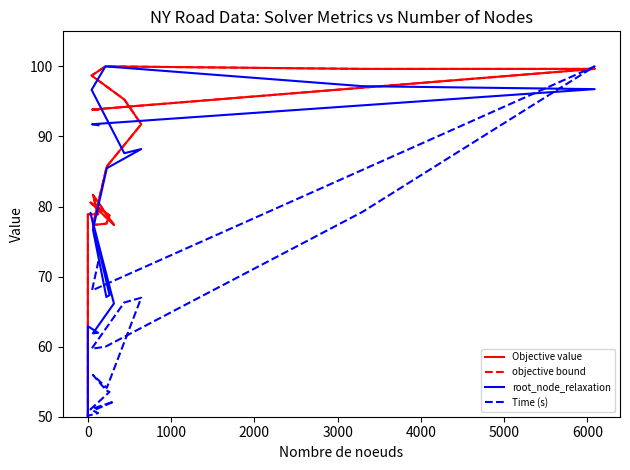

At how many categories does at least one series exceed 93?

7